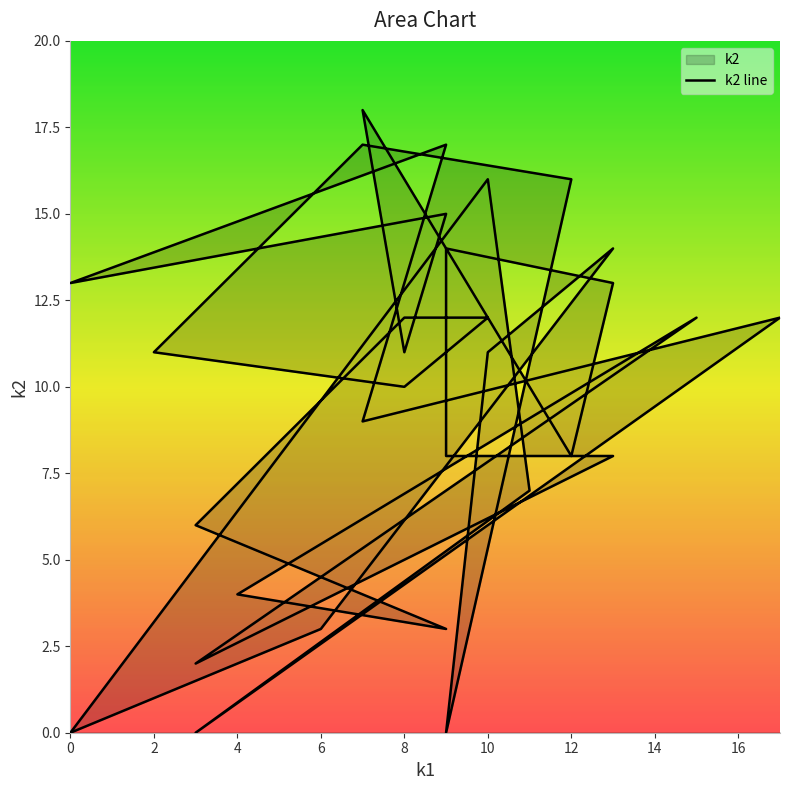

True or false: there are more than 2 points higher than both neighbors.

True